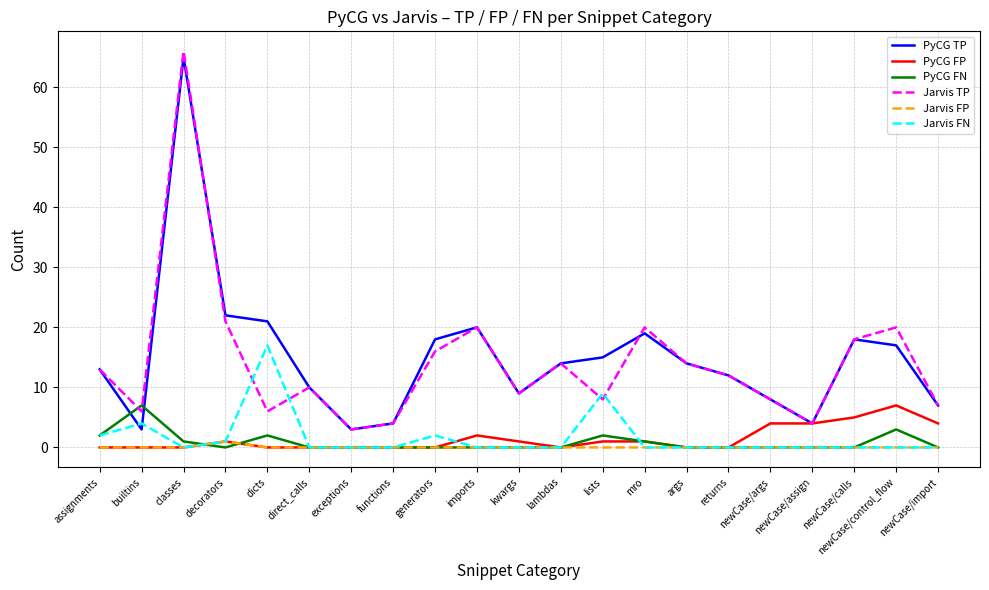

True or false: Jarvis FP has a value of 0 at newCase/assign.

True